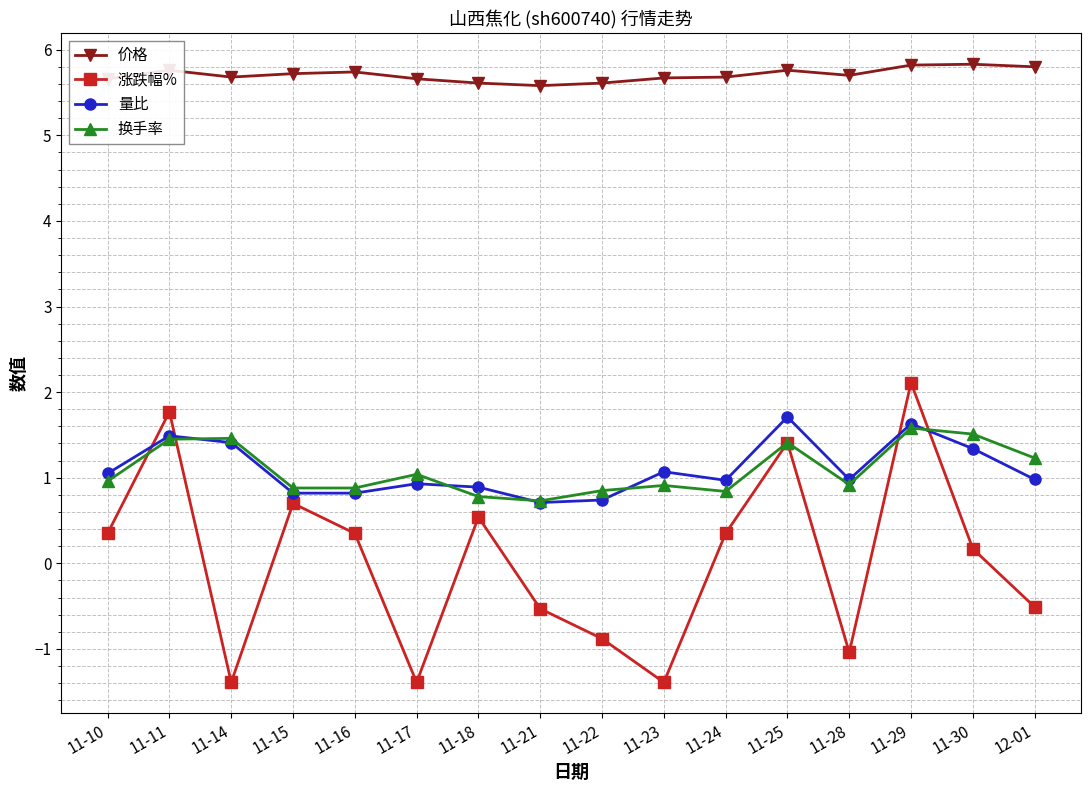

How many data points in 涨跌幅% are less than 0?

7